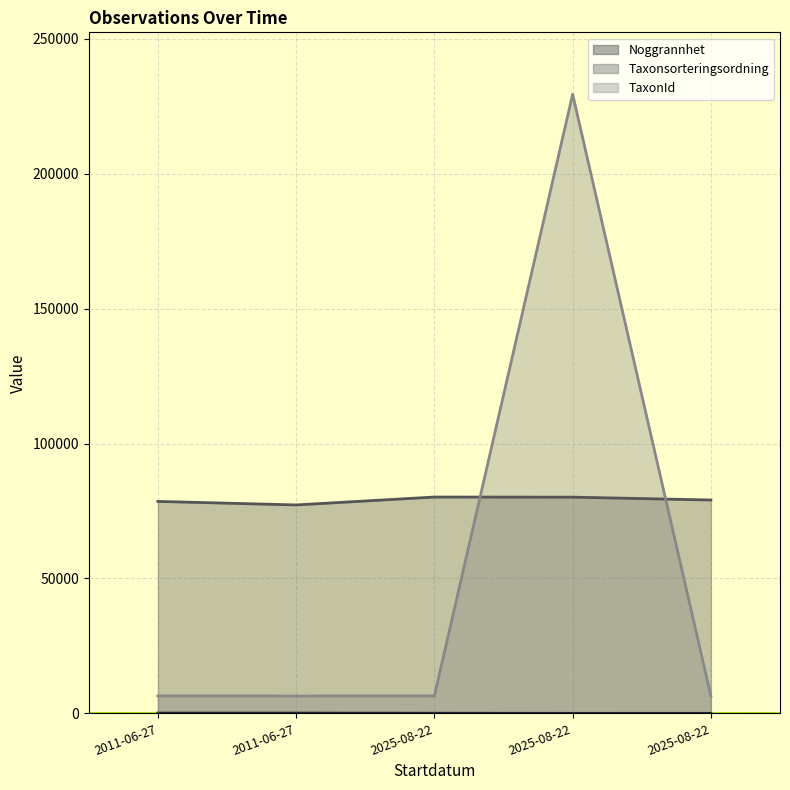

How many lines are shown in the chart?

3